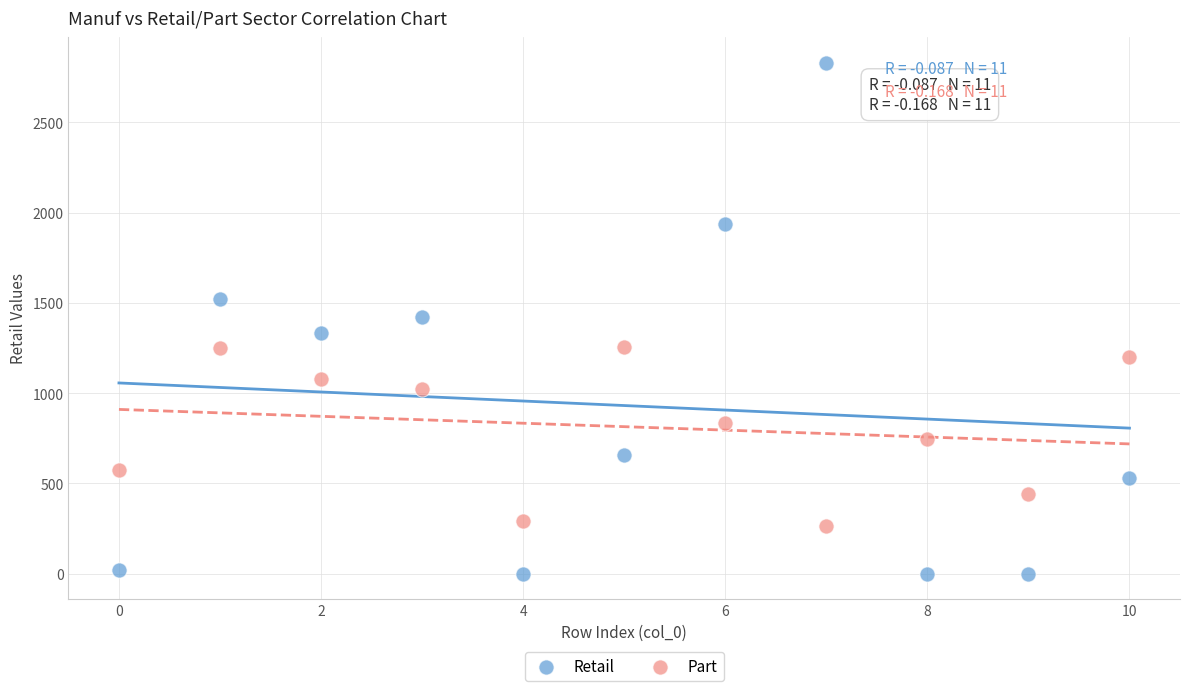

Which series contains the lowest Y value?

Retail